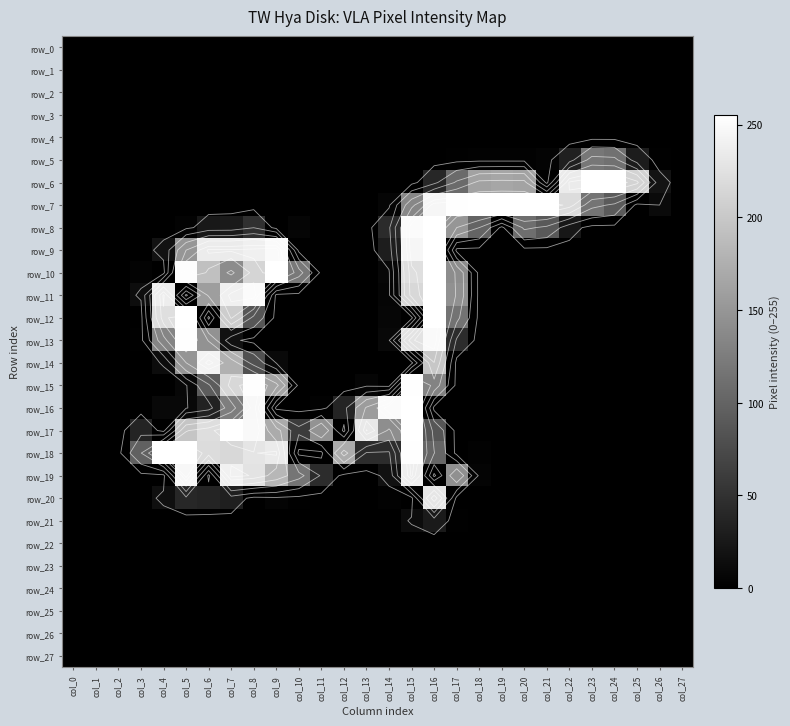

Which category has the highest value across all series?

col_23